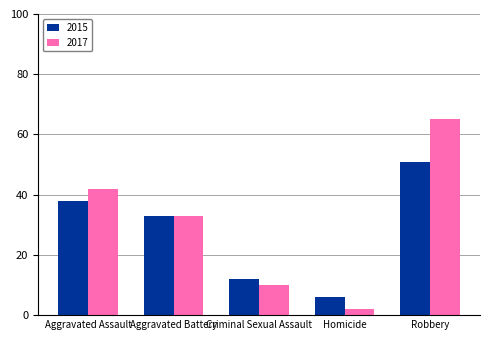

What position from the right is Criminal Sexual Assault?

3